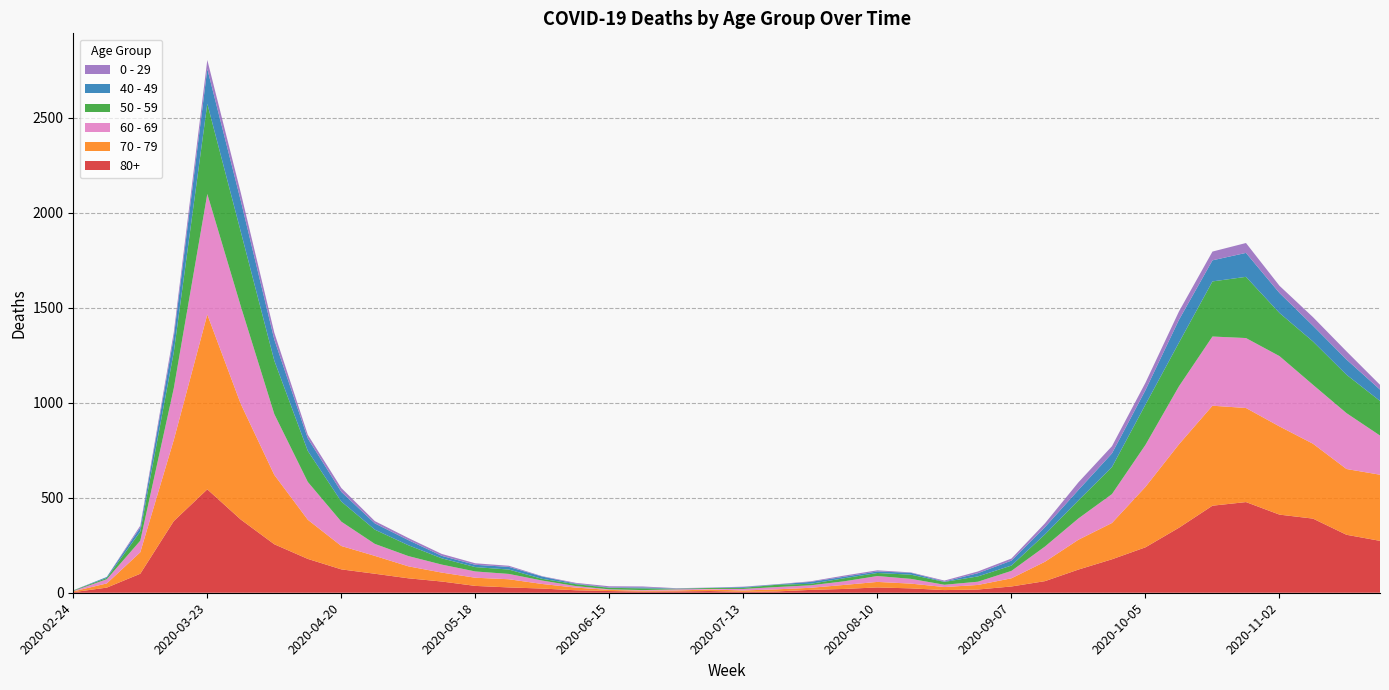

Reading left to right, extract all data points from this chart.

80+: 3	27	100	377	544	385	255	178	123	100	76	59	36	28	22	13	9	6	7	9	5	7	15	20	28	23	14	17	33	61	122	176	239	342	458	477	411	390	305	273
70 - 79: 4	22	113	427	920	608	365	206	123	94	63	47	43	43	24	14	6	5	5	8	7	11	11	21	29	25	16	24	43	102	157	191	318	439	526	495	464	394	346	348
60 - 69: 2	22	61	272	634	514	320	199	128	63	54	42	33	28	18	8	3	3	6	3	8	12	13	19	31	25	12	17	39	80	112	152	221	305	364	368	370	310	294	206
50 - 59: 3	7	48	190	475	392	281	163	106	75	57	33	23	23	9	10	8	9	3	5	6	12	8	16	16	22	15	28	28	64	95	142	212	230	290	322	227	228	202	182
40 - 49: 0	5	21	79	183	163	111	66	51	33	27	13	12	14	12	3	2	5	1	1	4	2	10	8	8	10	2	17	26	38	55	72	76	120	111	126	105	83	80	60
0 - 29: 1	0	10	25	47	42	36	19	20	12	11	10	8	6	2	4	6	5	2	1	2	1	3	6	6	2	5	9	11	20	40	38	39	44	46	52	38	45	43	25